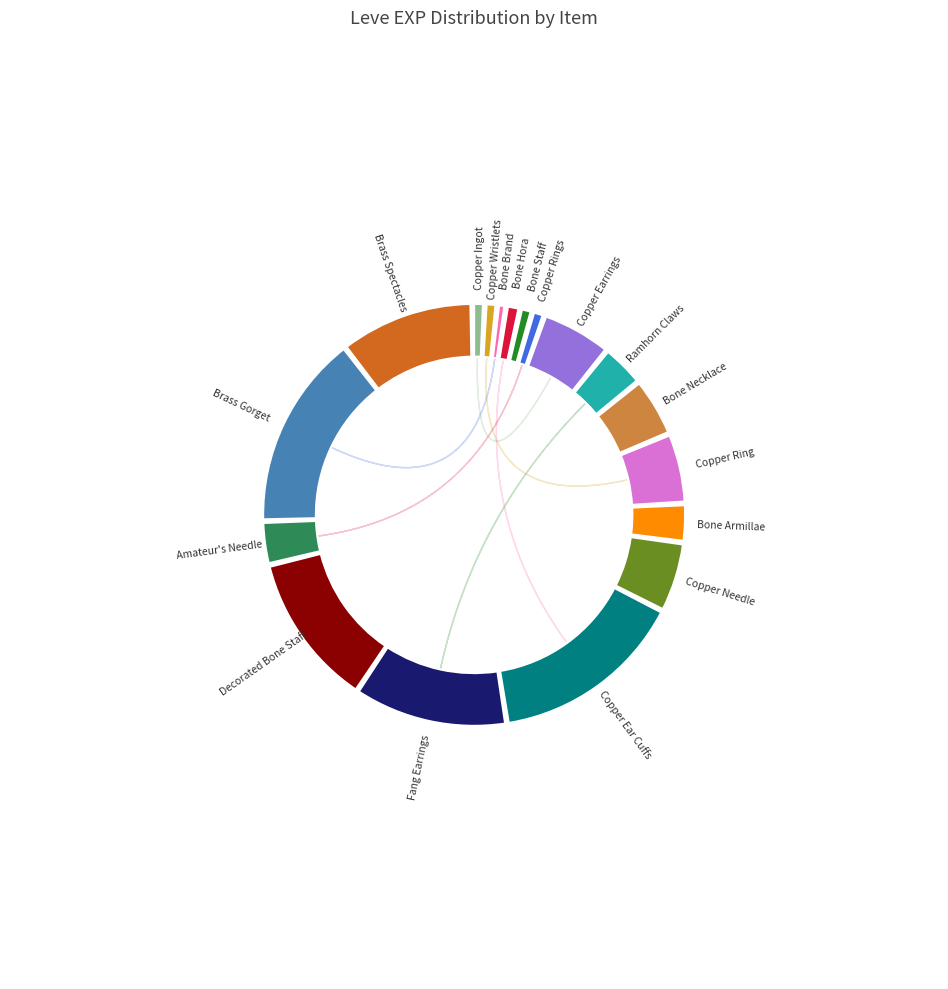

To the nearest percent, what is the combined percentage of Copper Earrings and Decorated Bone Staff?

17%